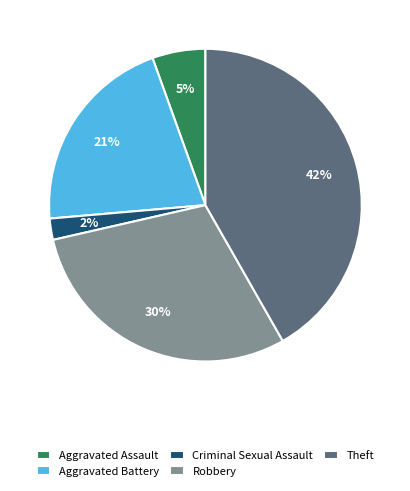

Do Theft and Criminal Sexual Assault together represent more than half of the pie?

No